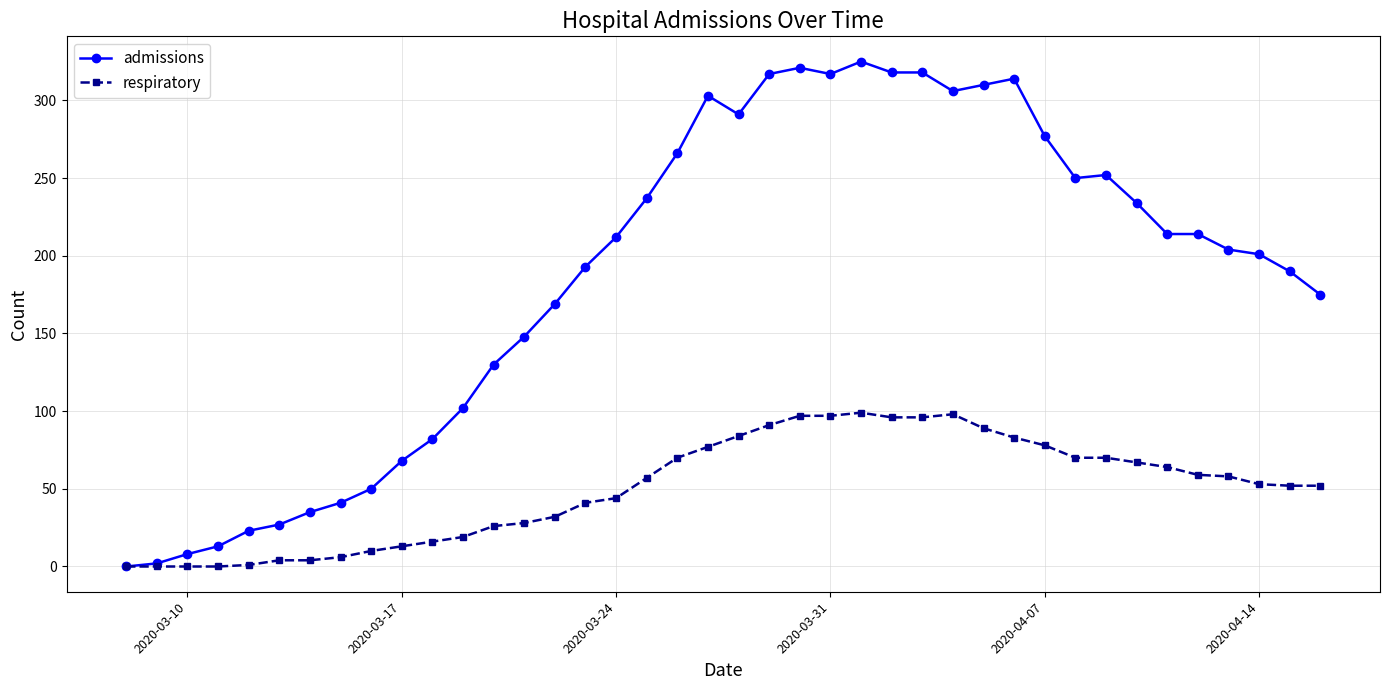

What is the maximum value shown in the chart?

325